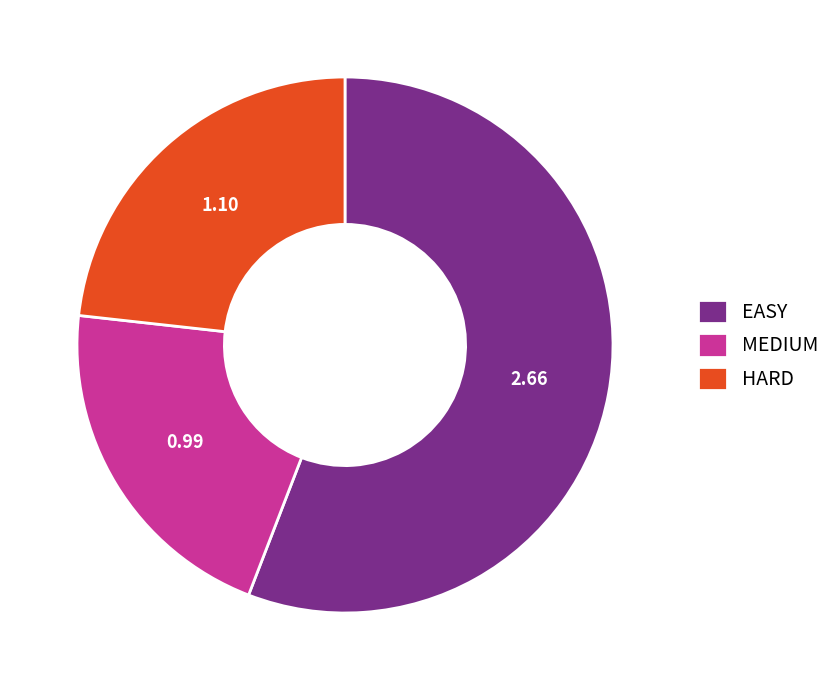

Which slice is the smallest?

MEDIUM